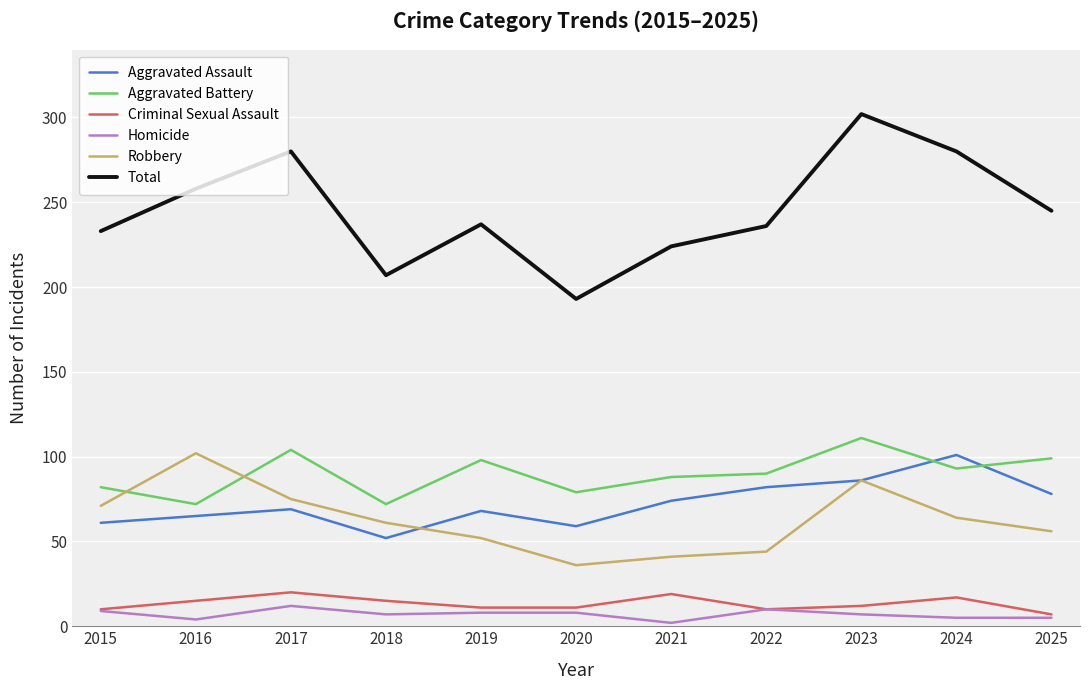

What is the spread (max minus min) of values at 2022?

226